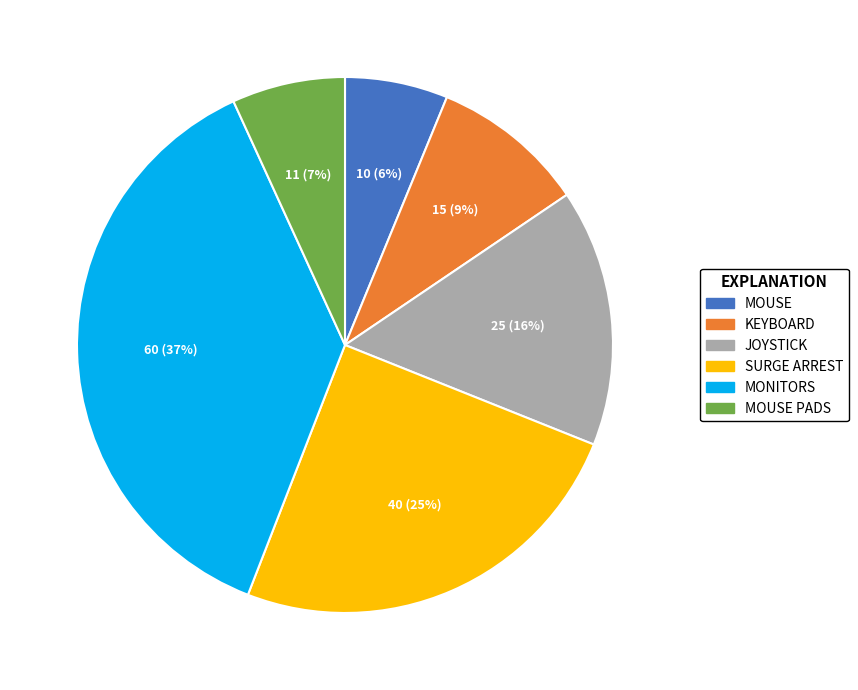

Count the number of slices in the pie.

6